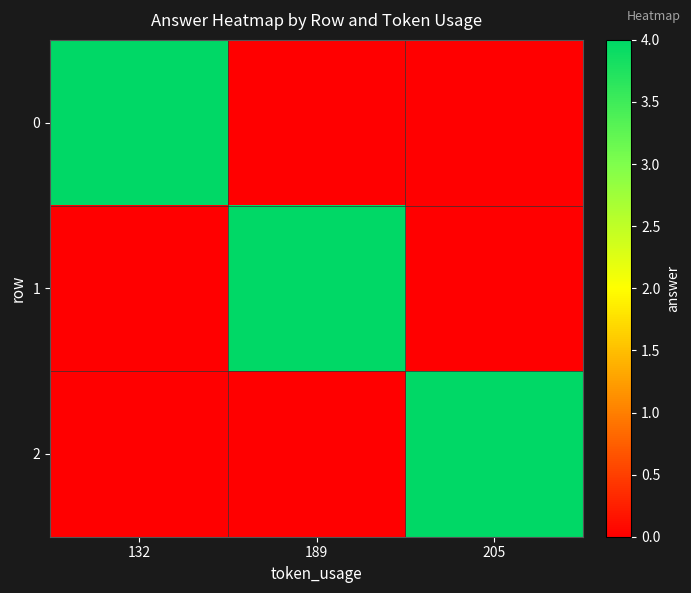

Which series changed the most between 189 and 205?

1